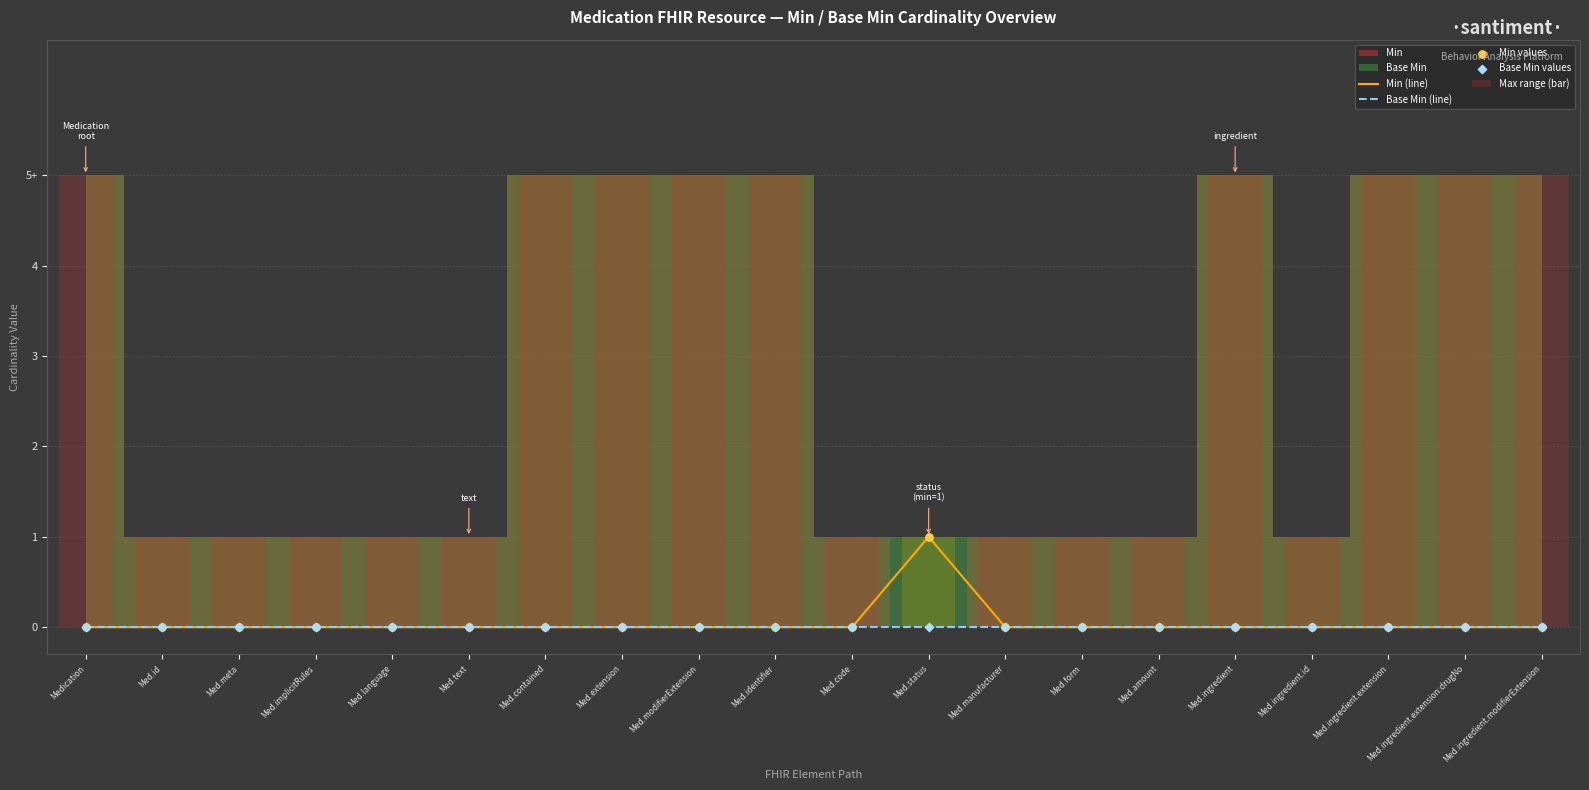

Which series has the largest total across all categories?

Max range (bar)